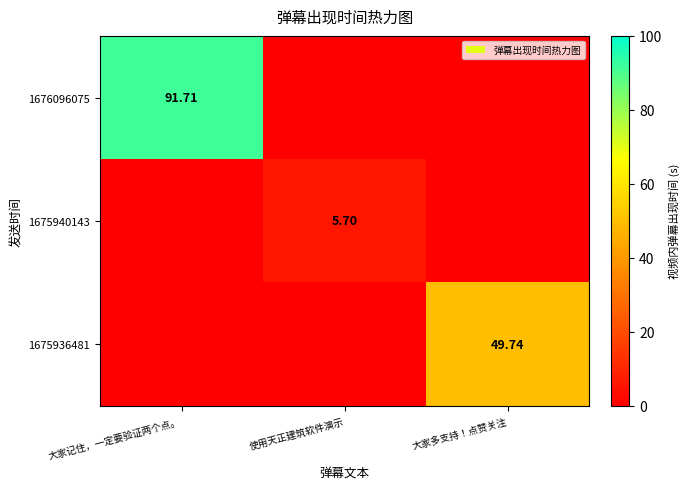

At how many categories does at least one series exceed 81?

1